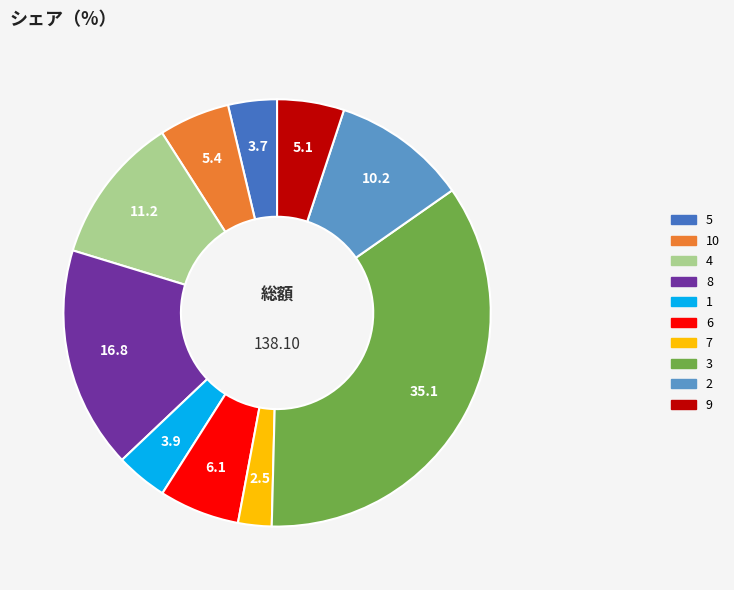

Does any single category account for the majority?

No